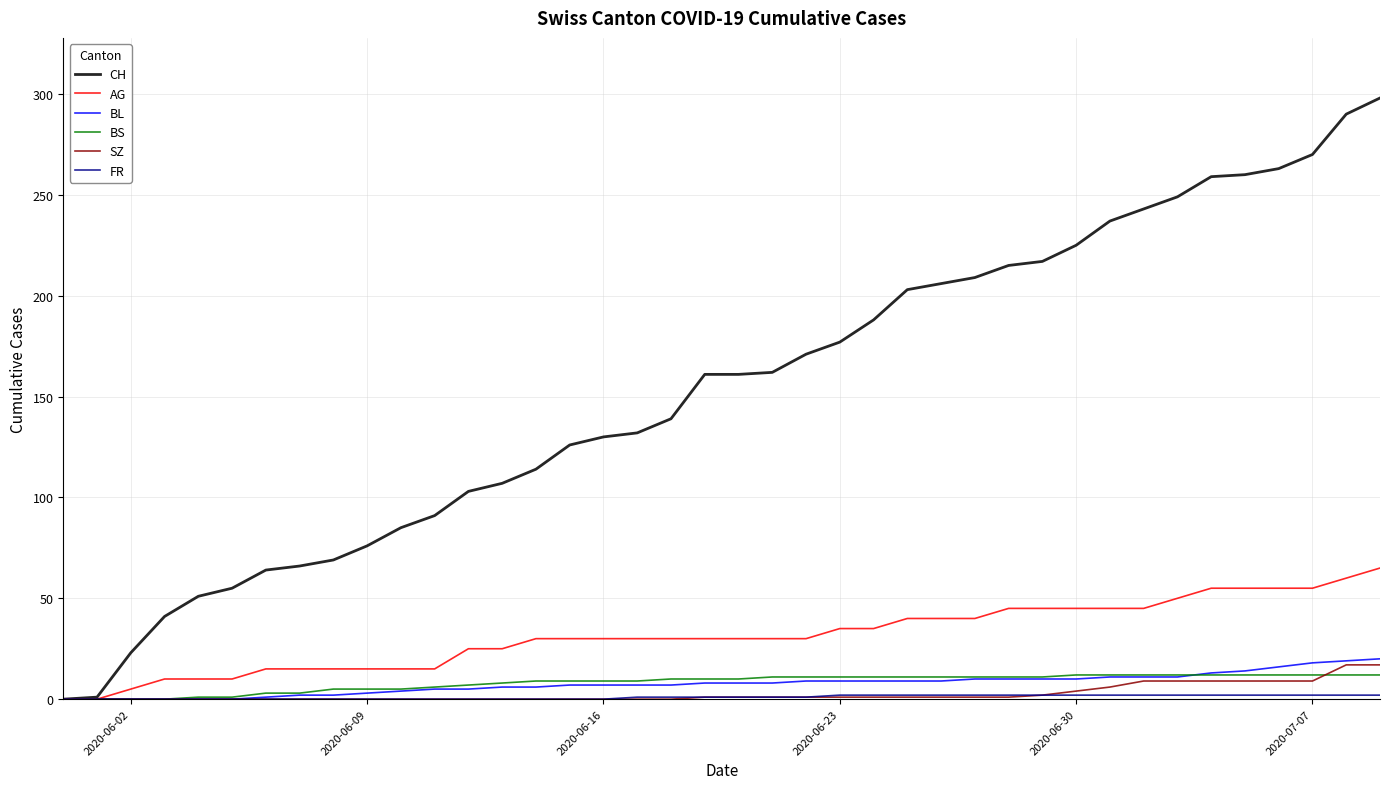

Which series has the largest range (max minus min)?

CH